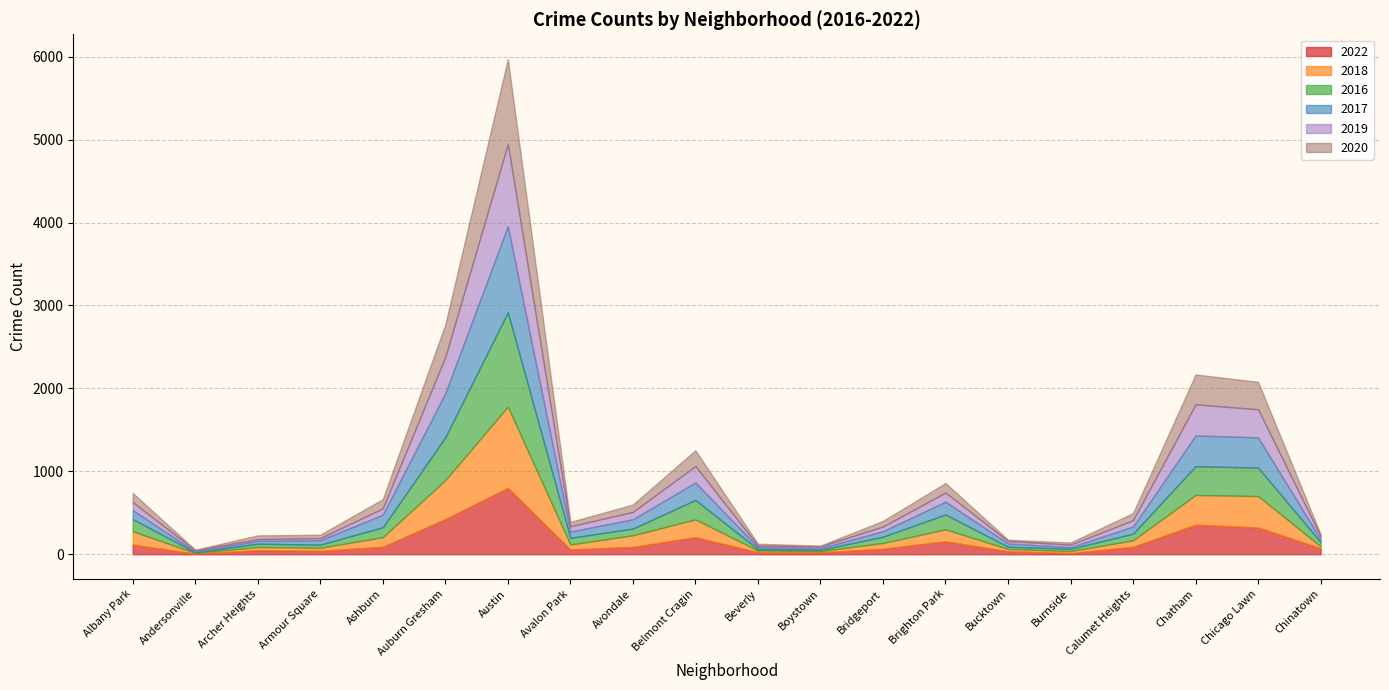

At which category does 2018 reach its first local valley?

Andersonville